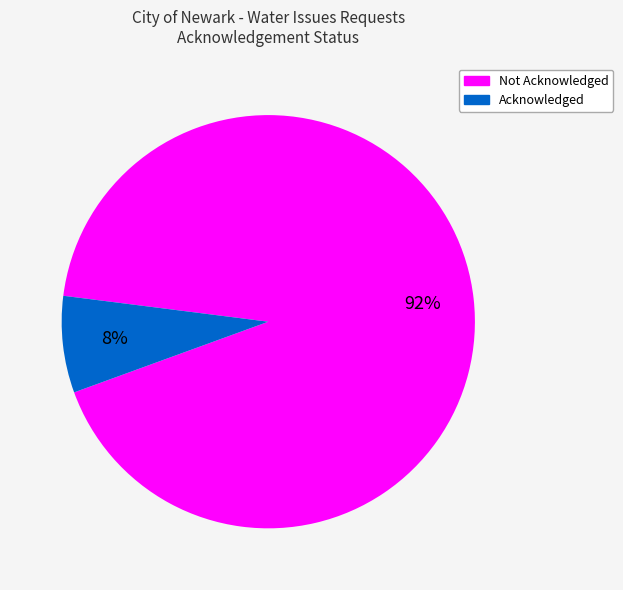

How many segments does this pie chart have?

2